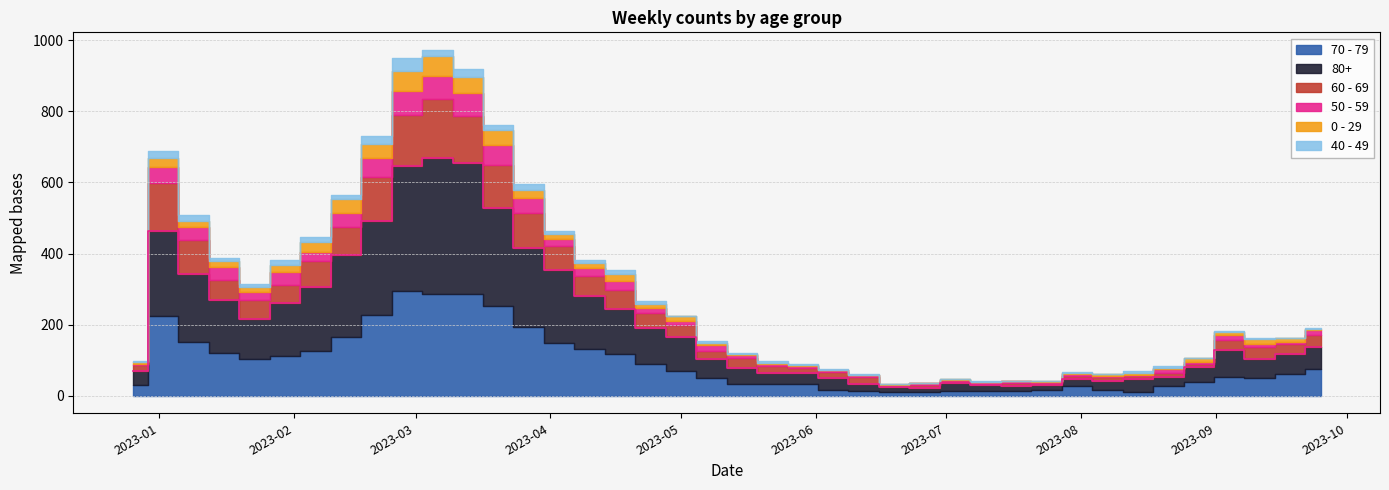

How many lines are shown in the chart?

6